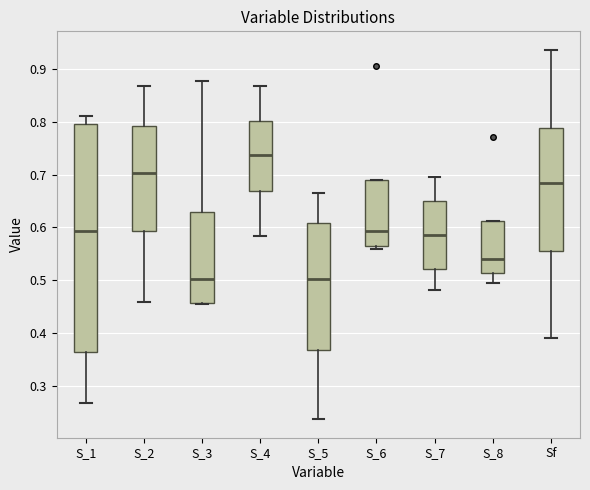

Which box's median line is the highest?

S_4